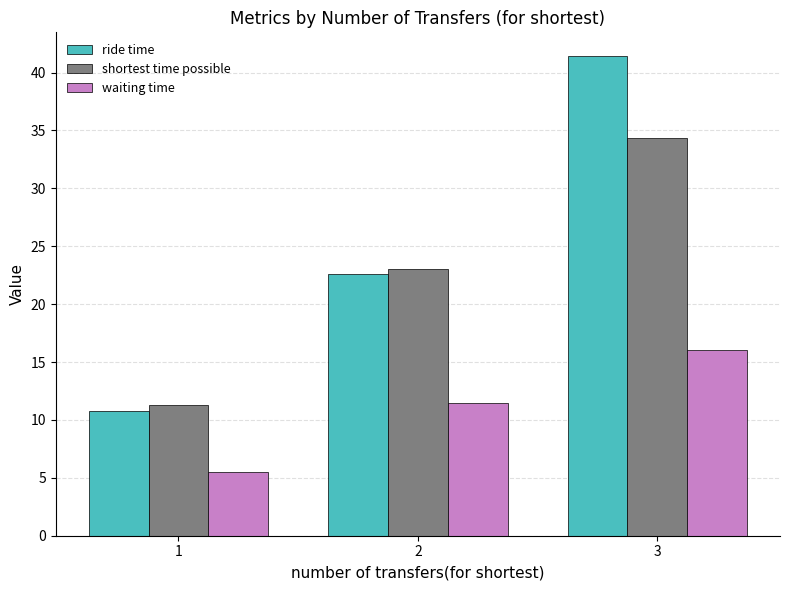

Rank the categories by ride time value from lowest to highest.

1, 2, 3